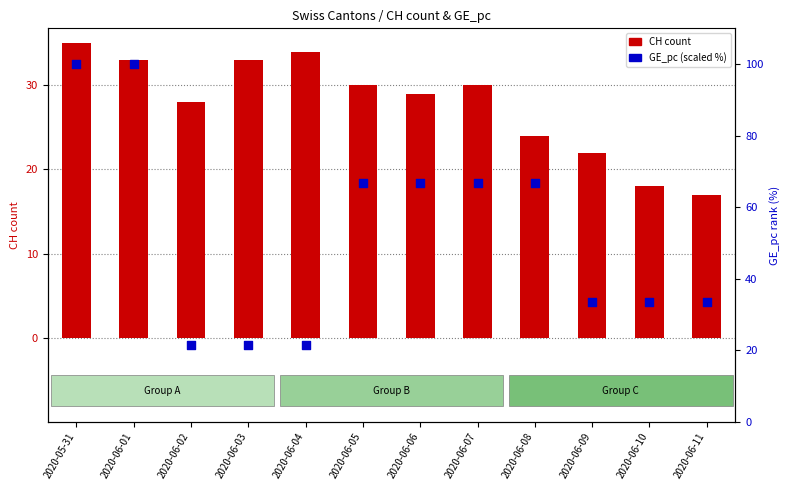

At how many categories does at least one series exceed 35?

6